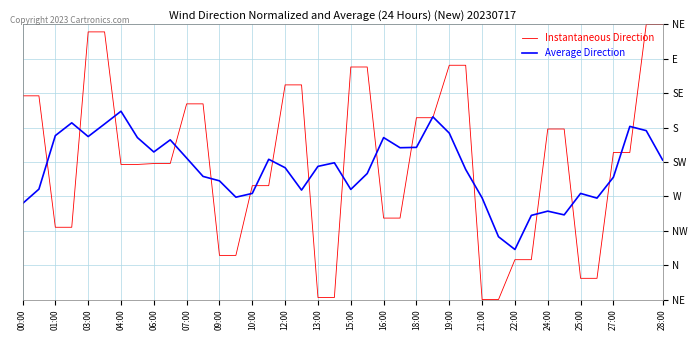

What are all the series names shown in the legend?

Instantaneous Direction, Average Direction